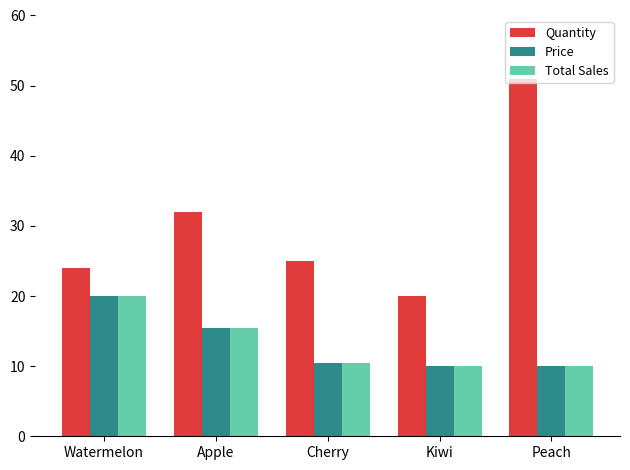

The value of Price at Cherry is 10.5. True or false?

True